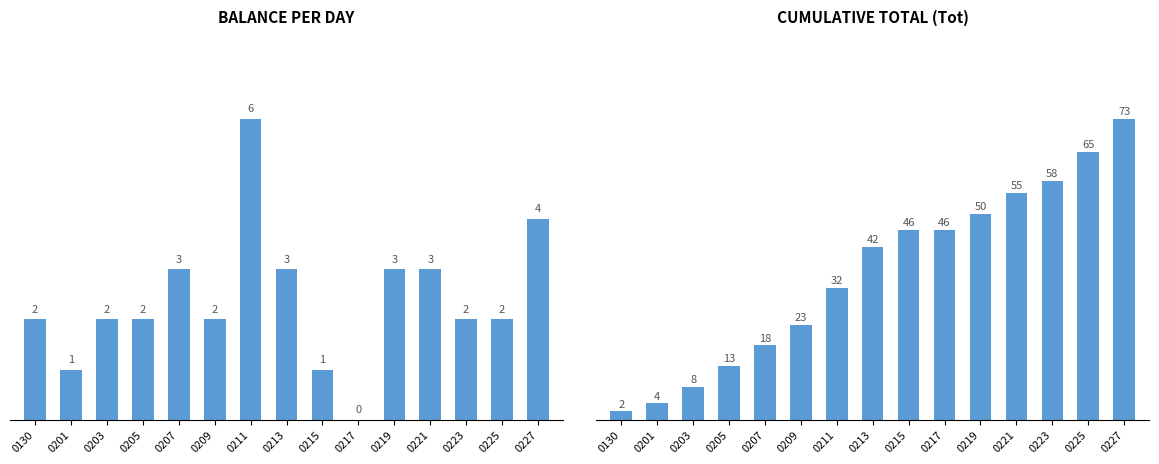

What is the difference between the Tot values at 0211 and 0209?

9